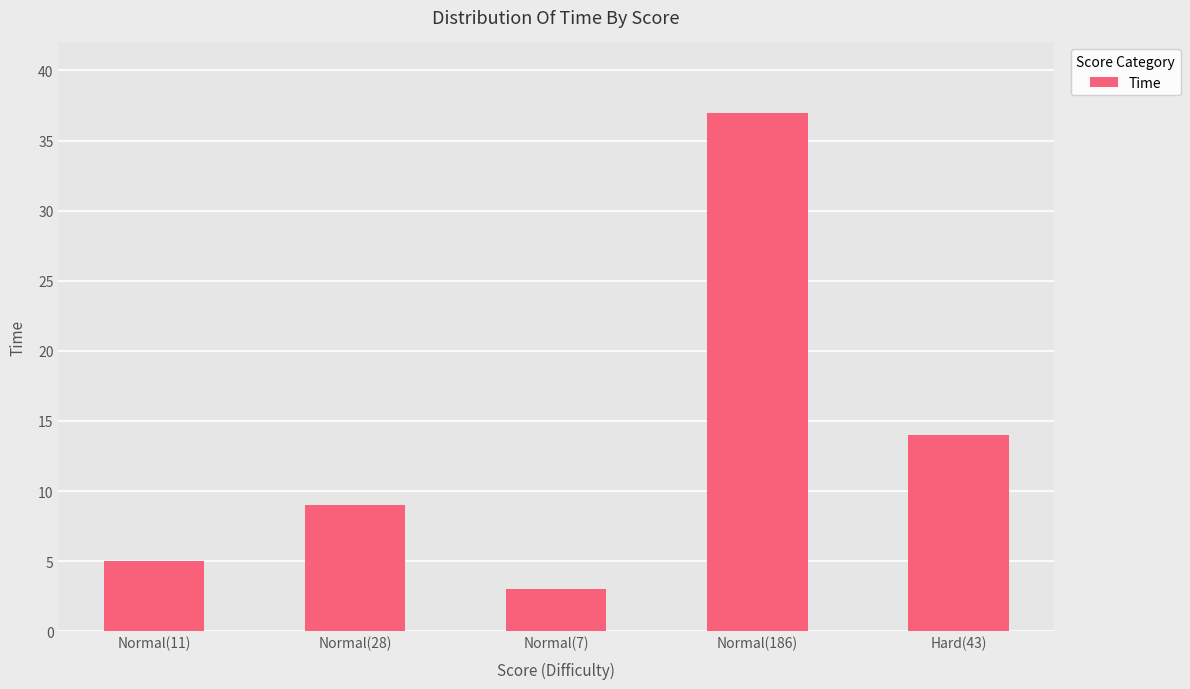

What is the smallest value displayed?

3